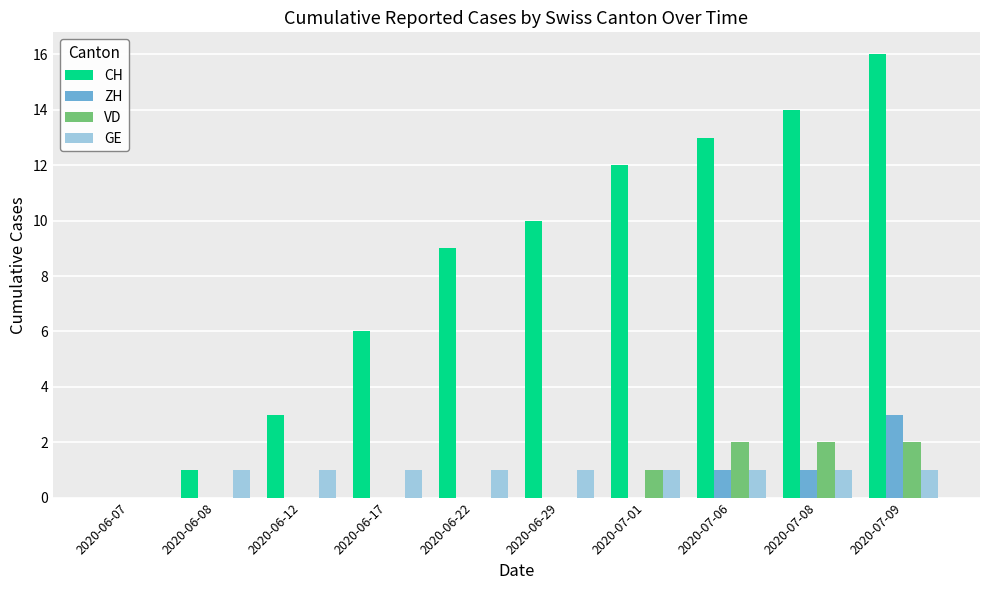

The value of ZH at 2020-06-29 is 0. True or false?

True